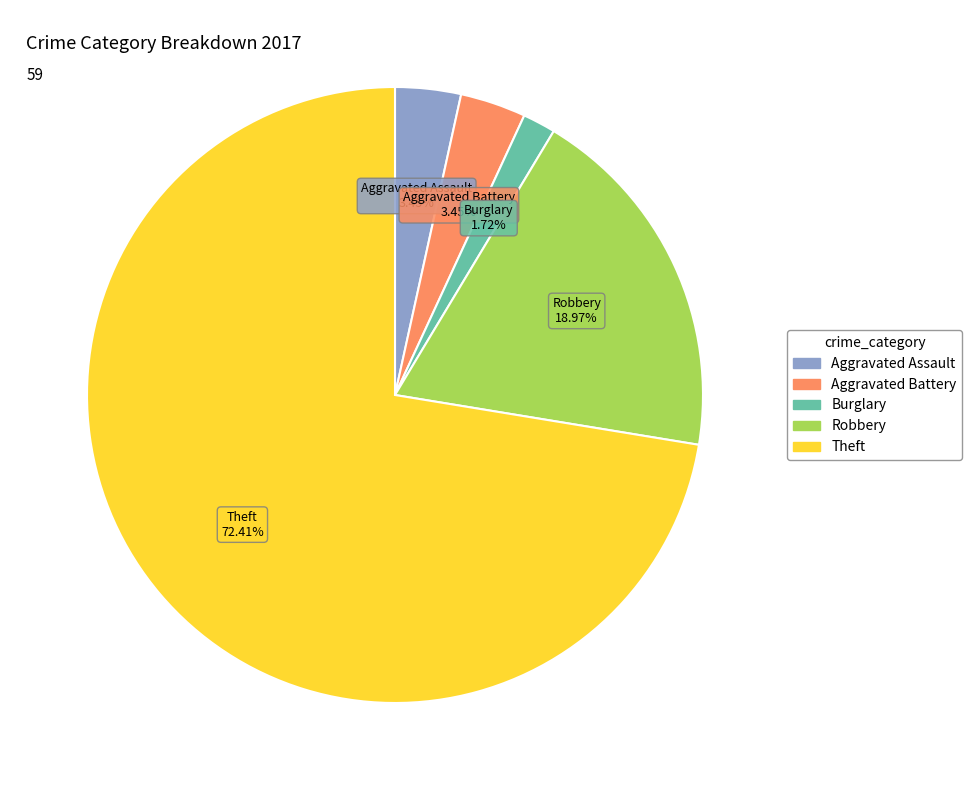

To the nearest percent, what is the difference between the largest and smallest slice percentages?

71%